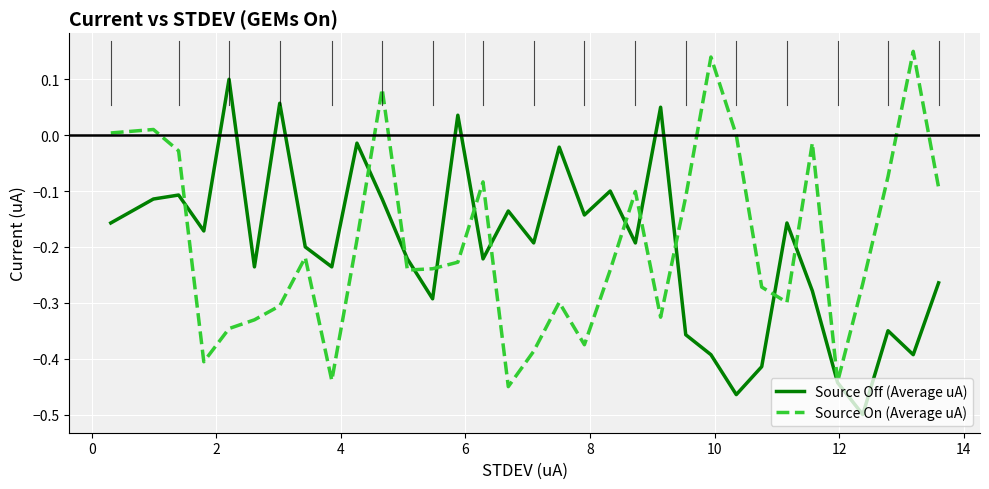

How many interior local valleys does the Source On (Average uA) series have?

8